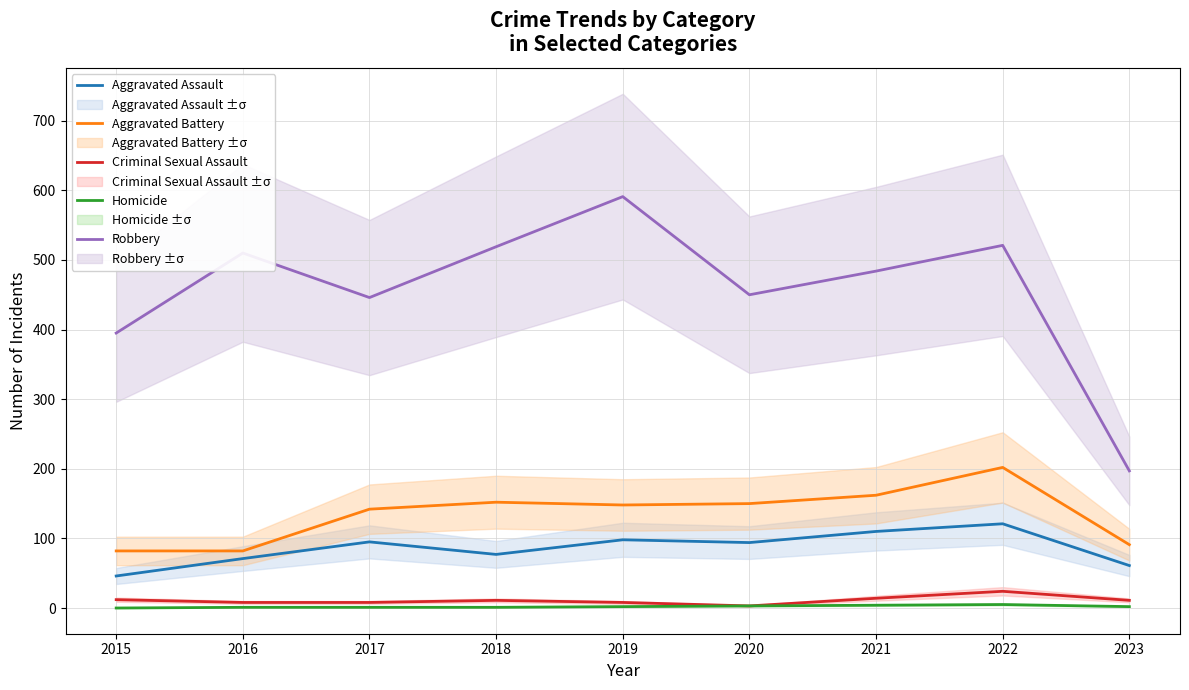

What is the greatest value displayed?

591